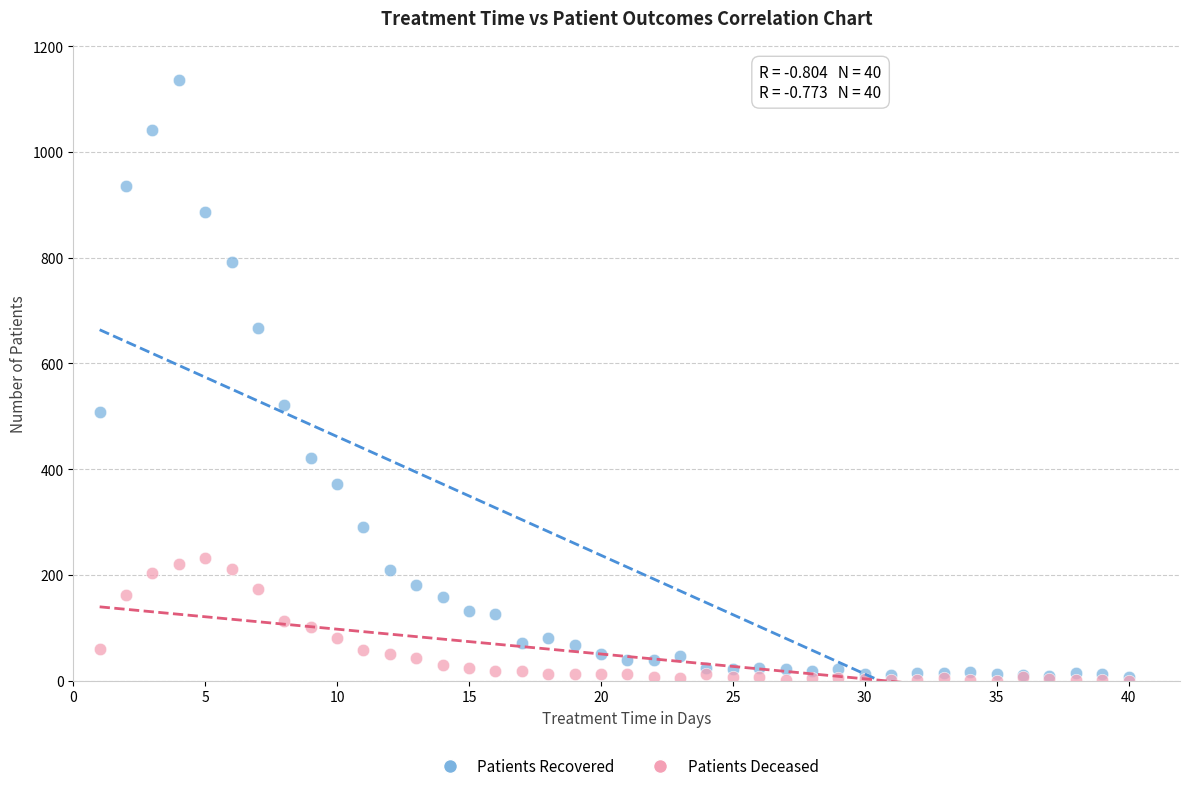

Which series reaches the maximum Y coordinate?

Patients Recovered